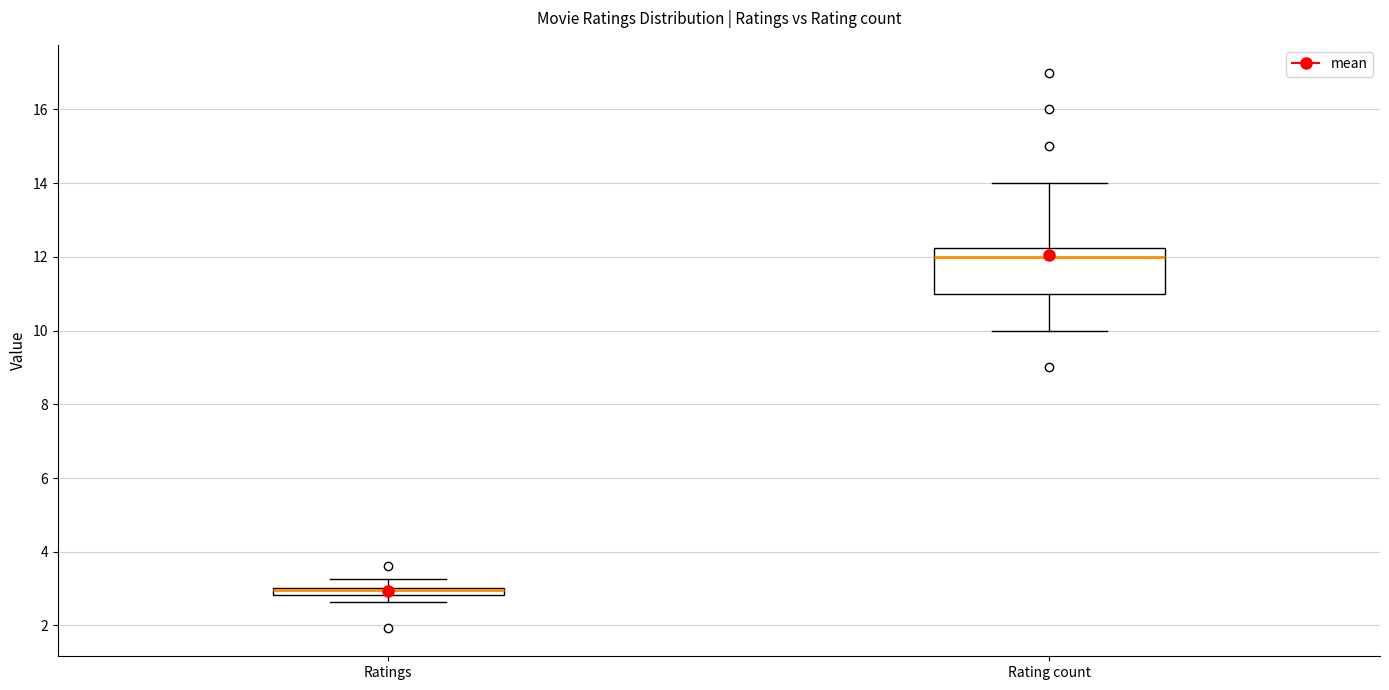

Where does the median line of the box for Rating count sit on the y-axis? The values are not printed on the chart, so give them approximately, as read against the axis.

12.0